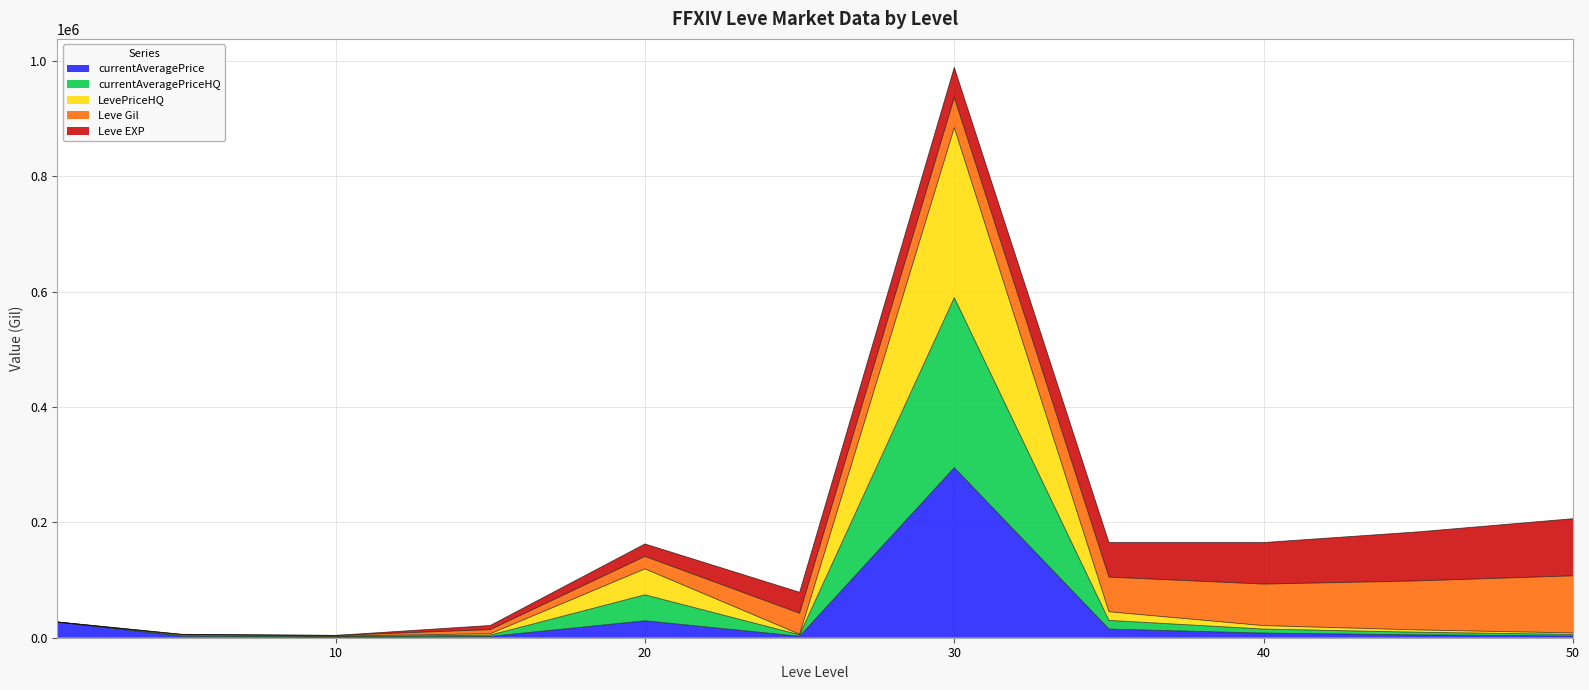

How many lines are shown in the chart?

5